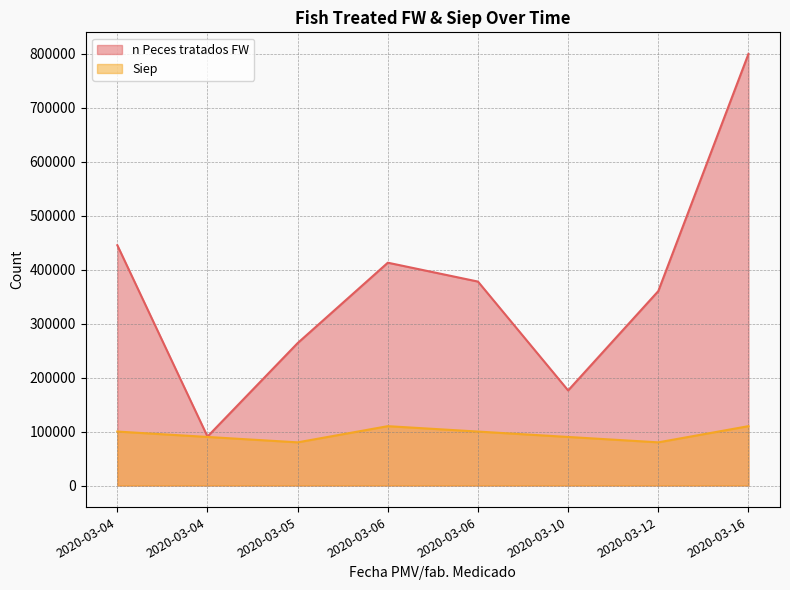

True or false: n Peces tratados FW and Siep intersect in this chart.

False